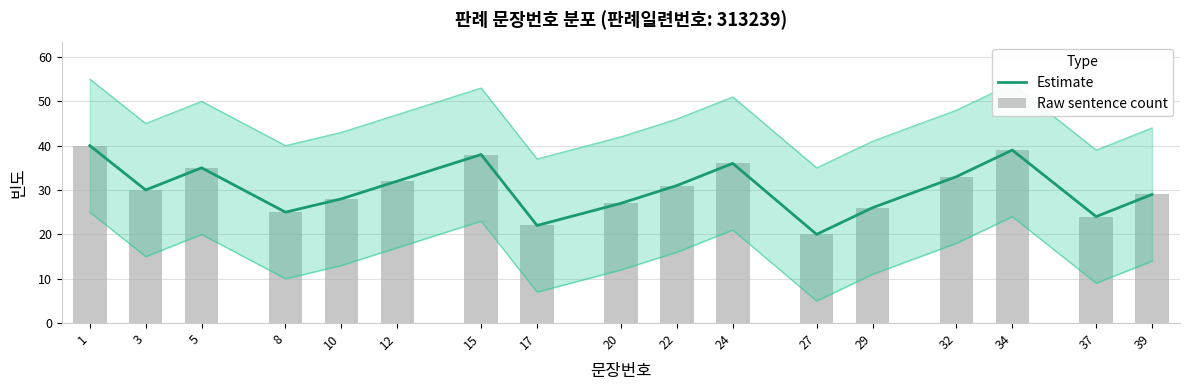

Reading left to right, what are all the values shown in this chart?

Estimate: 1=40	3=30	5=35	8=25	10=28	12=32	15=38	17=22	20=27	22=31	24=36	27=20	29=26	32=33	34=39	37=24	39=29
Raw sentence count: 1=40	3=30	5=35	8=25	10=28	12=32	15=38	17=22	20=27	22=31	24=36	27=20	29=26	32=33	34=39	37=24	39=29